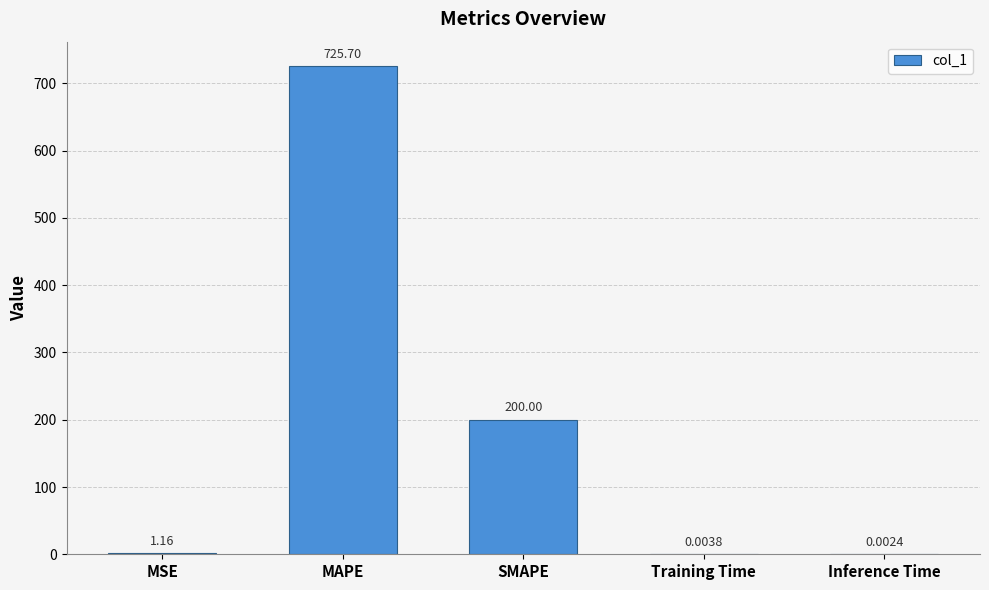

Are the bars horizontal?

No